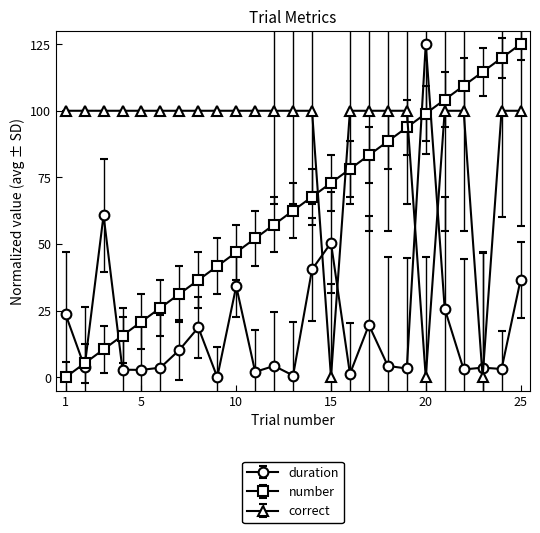

What are all the series names shown in the legend?

duration, number, correct